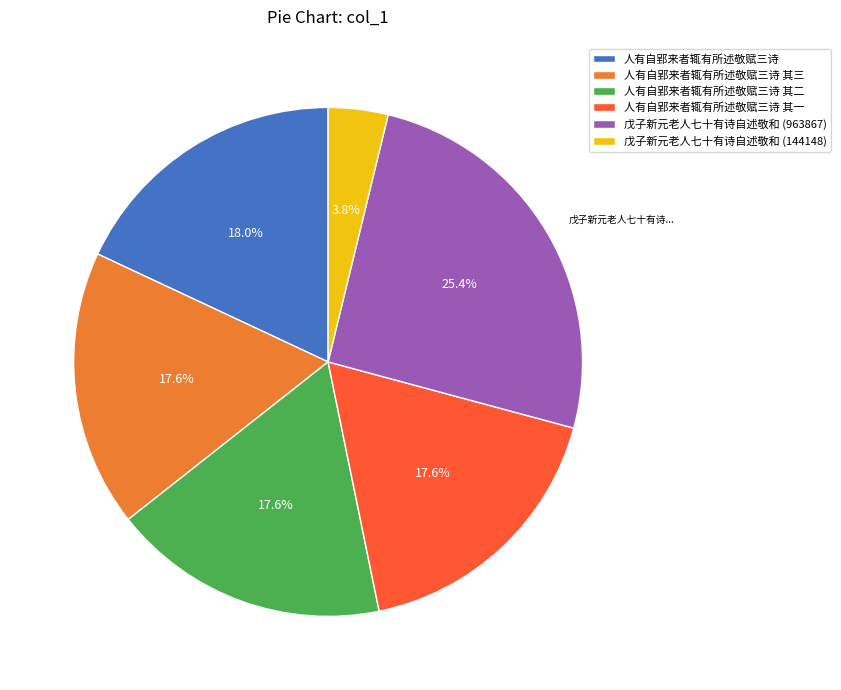

What is the largest slice in the pie chart?

戊子新元老人七十有诗自述敬和 (963867)